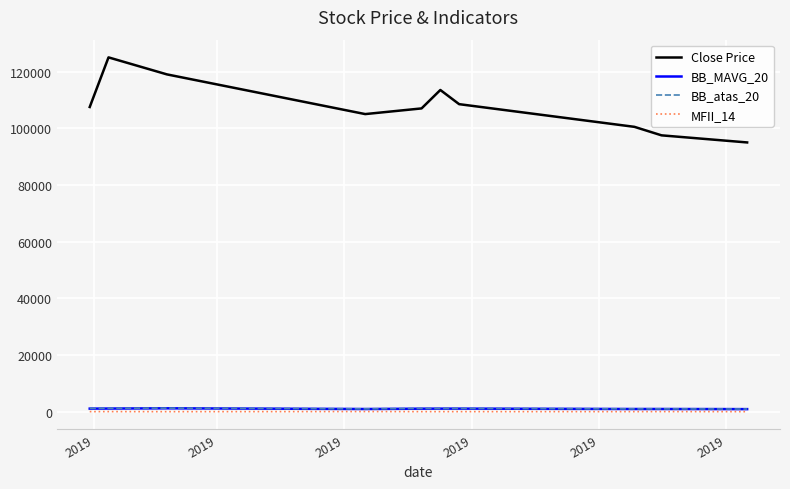

True or false: BB_MAVG_20 and BB_atas_20 intersect in this chart.

False